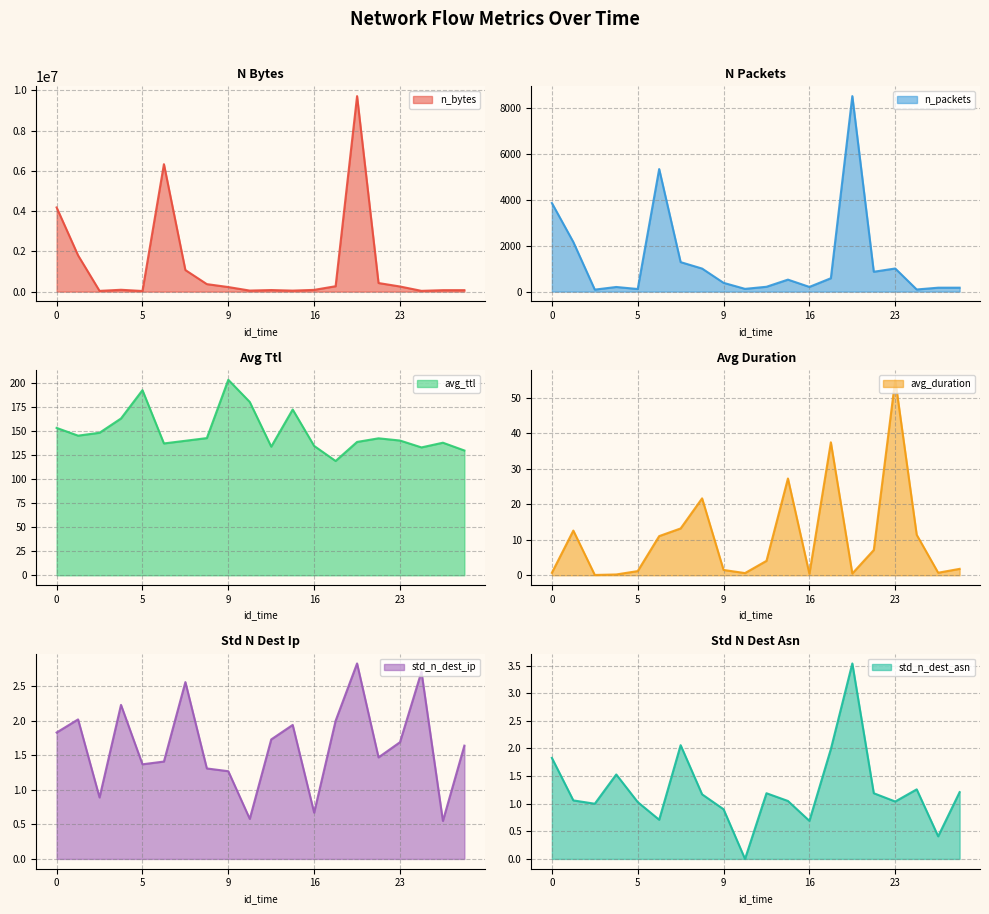

What is the difference between the maximum and second lowest values in the std_n_dest_ip series?

2.2